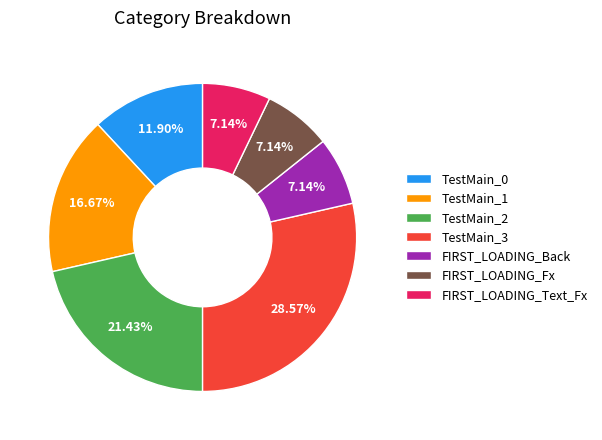

Approximately how many times larger is the value at TestMain_1 compared to FIRST_LOADING_Fx?

2.3